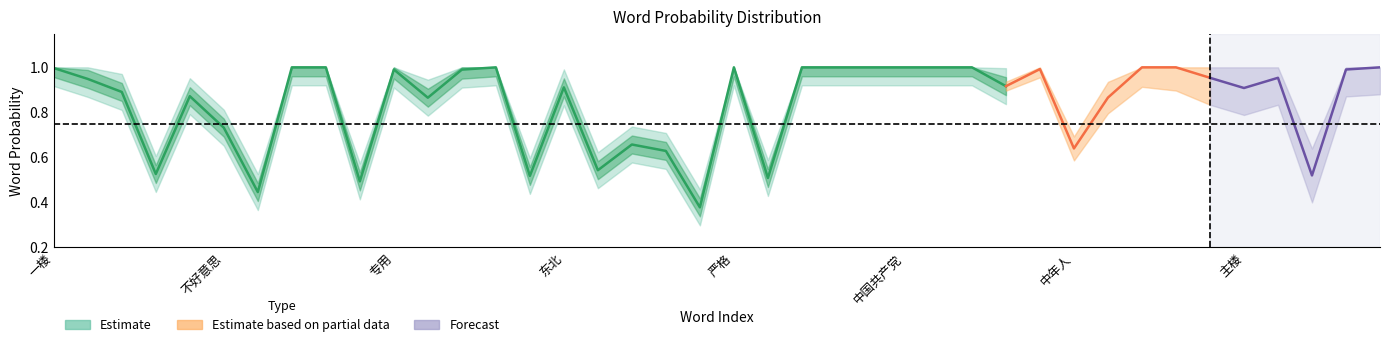

What is the value of the 14th point from the left?

1.0